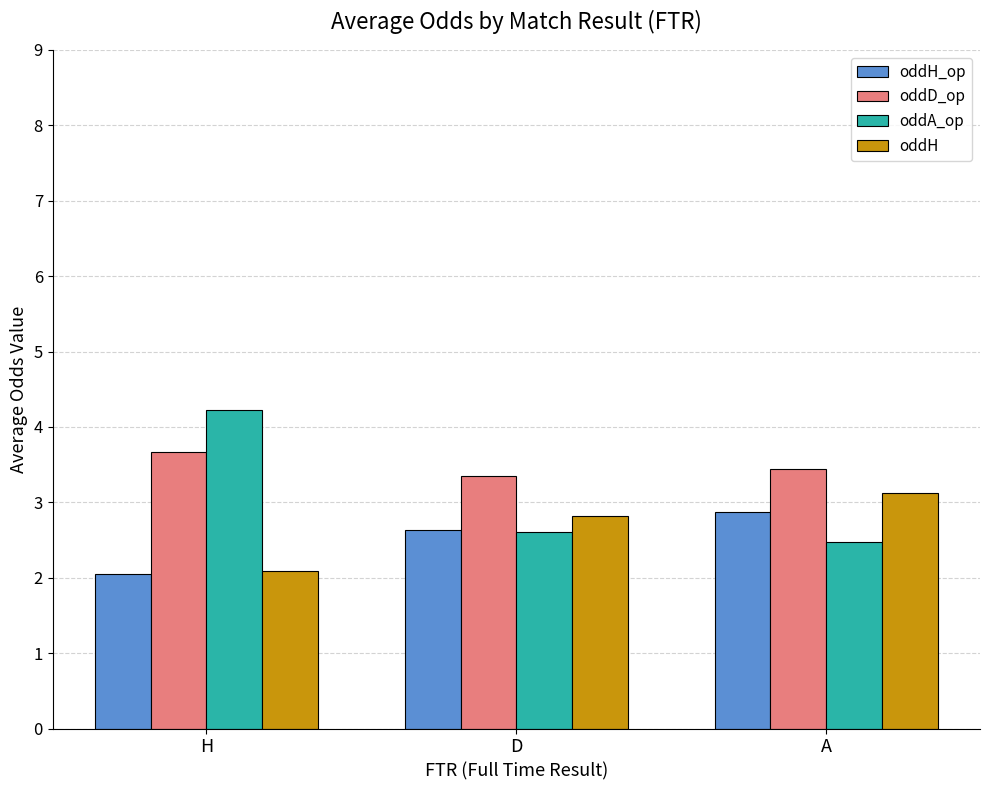

What is the spread (max minus min) of values at A?

1.0